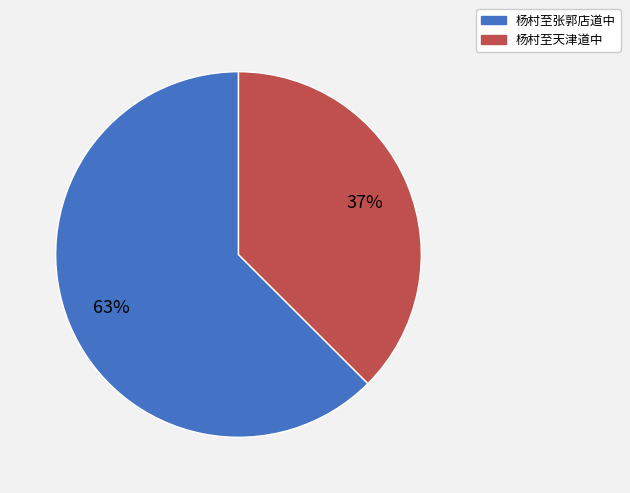

Does any single category account for the majority?

Yes